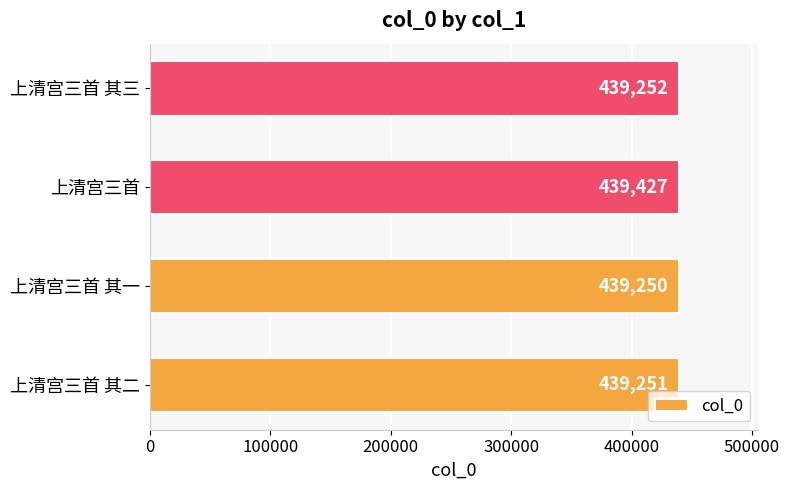

What is the average value?

439295